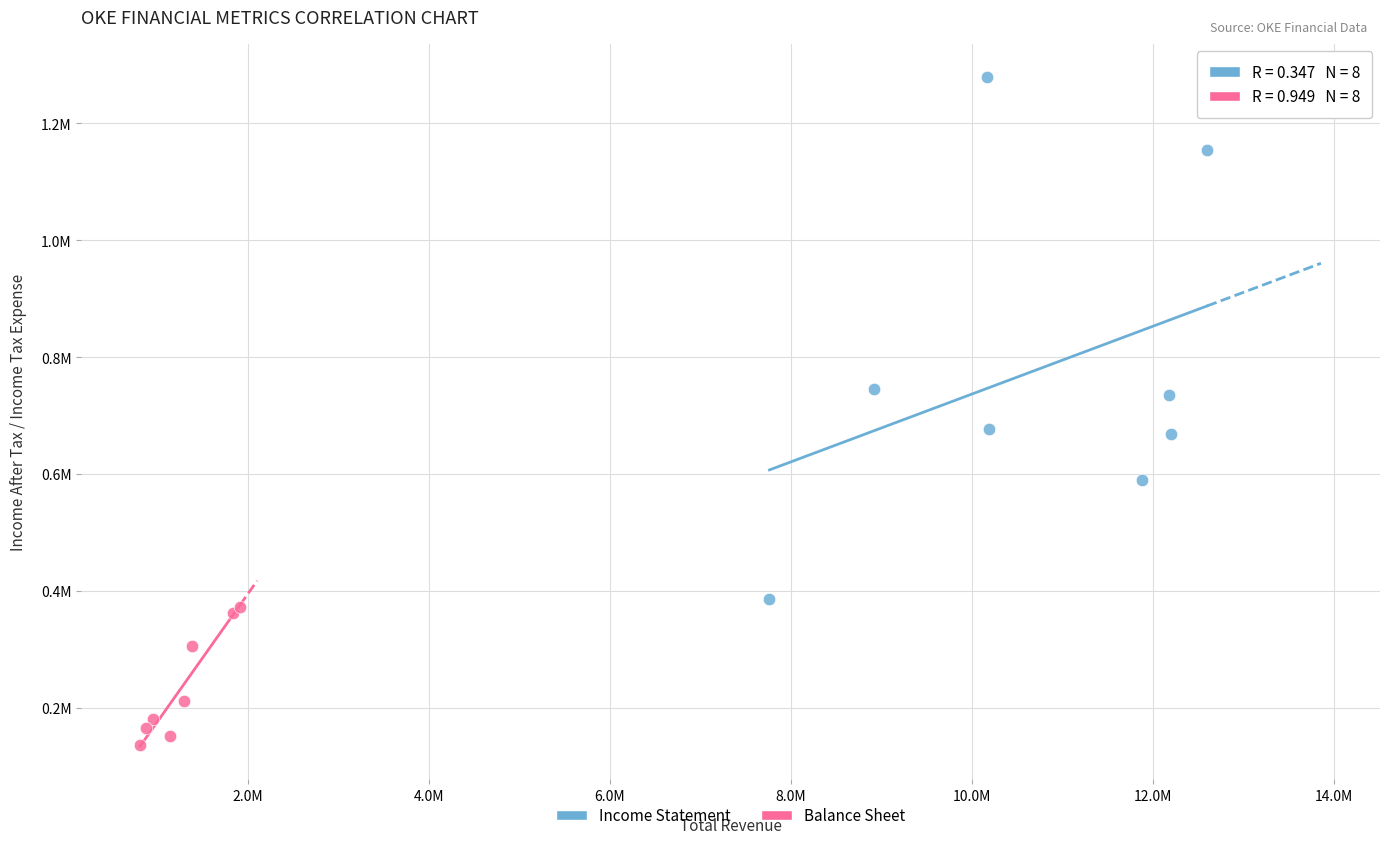

What are all the series names shown in the legend?

Income Statement, Balance Sheet